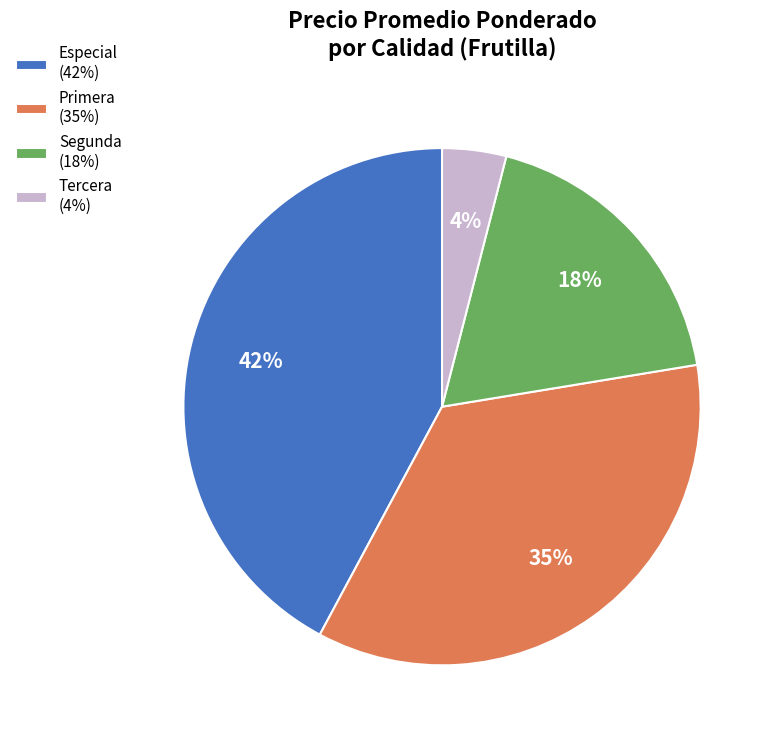

The Primera (35%) slice represents 43% of the pie. True or false?

False